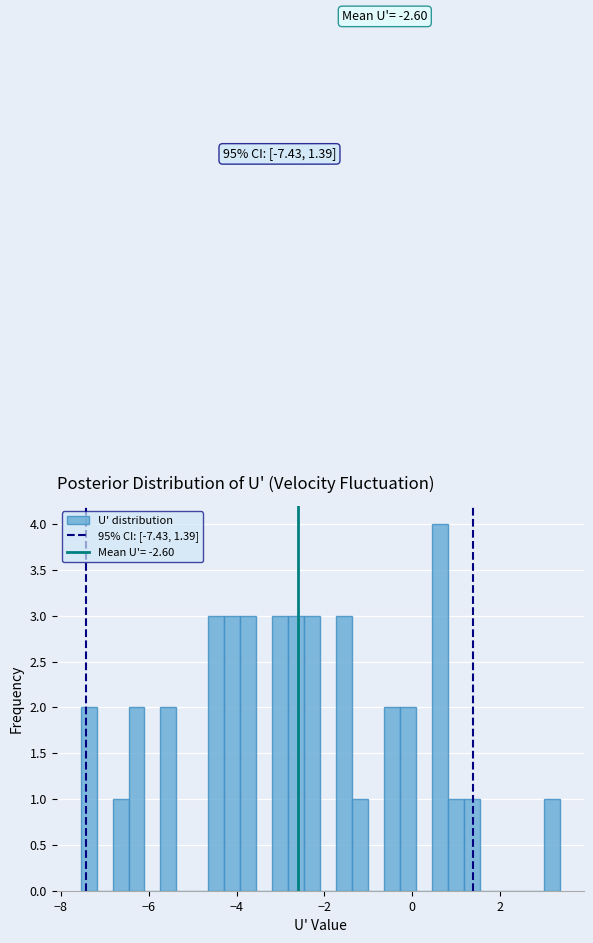

Around what value on the x-axis is the tallest bar? Give the approximate position of its centre, as read against the axis.

0.6